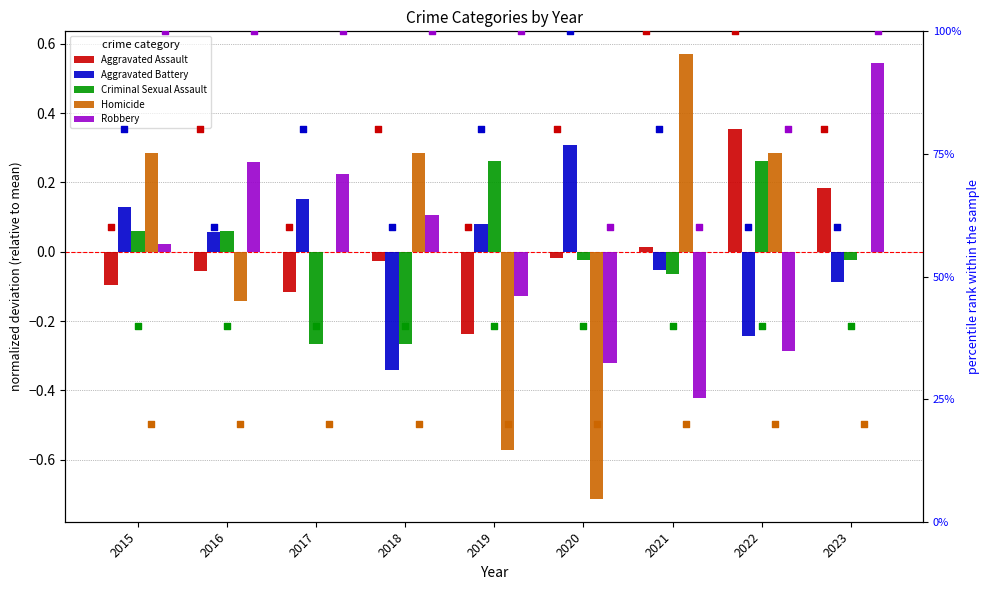

What are all the series names shown in the legend?

Aggravated Assault, Aggravated Battery, Criminal Sexual Assault, Homicide, Robbery